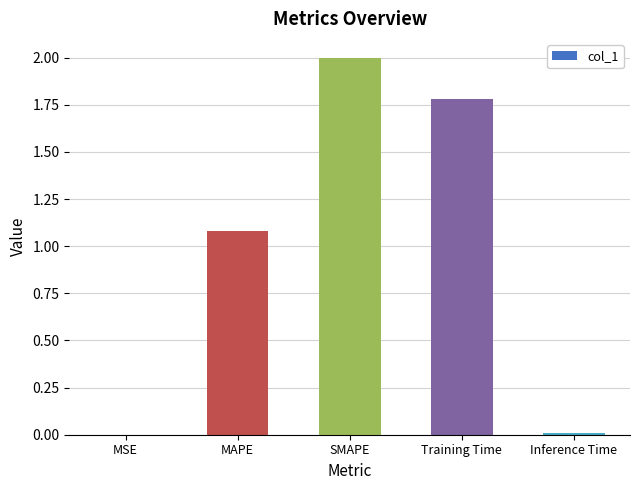

True or false: the data shows 1.8 at Training Time.

True